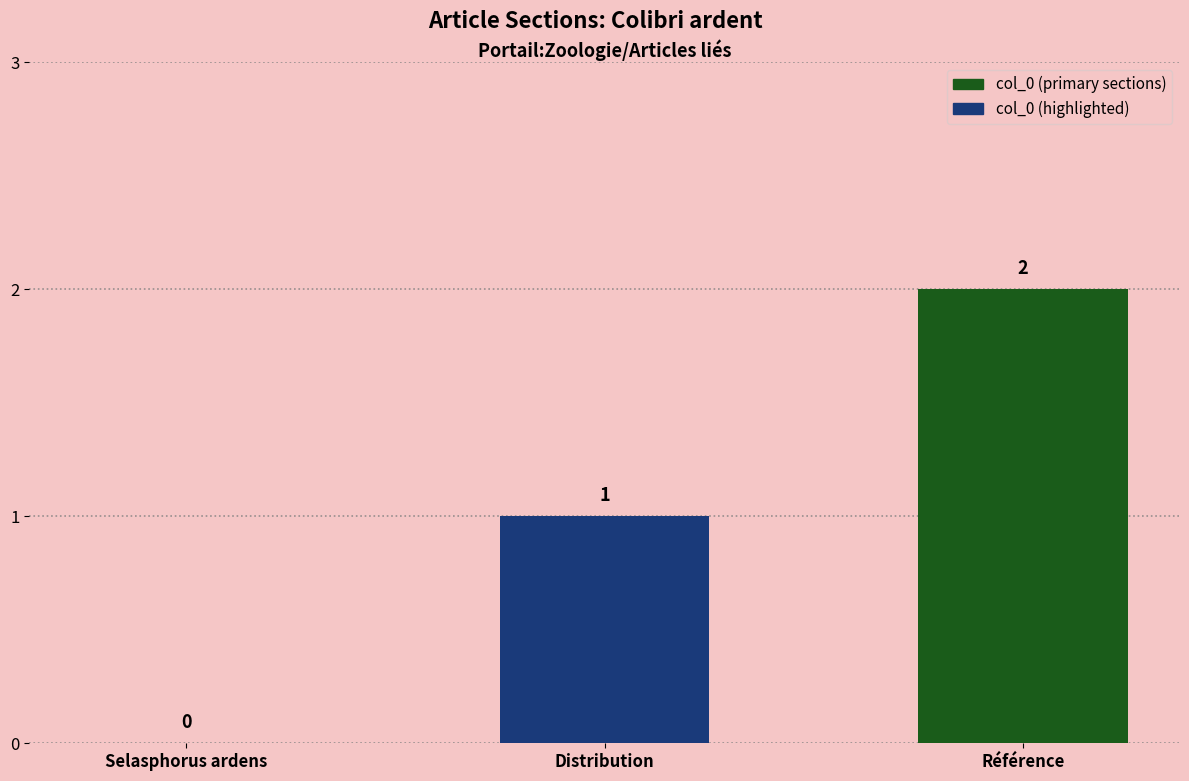

Which has a higher value, Distribution or Référence?

Référence